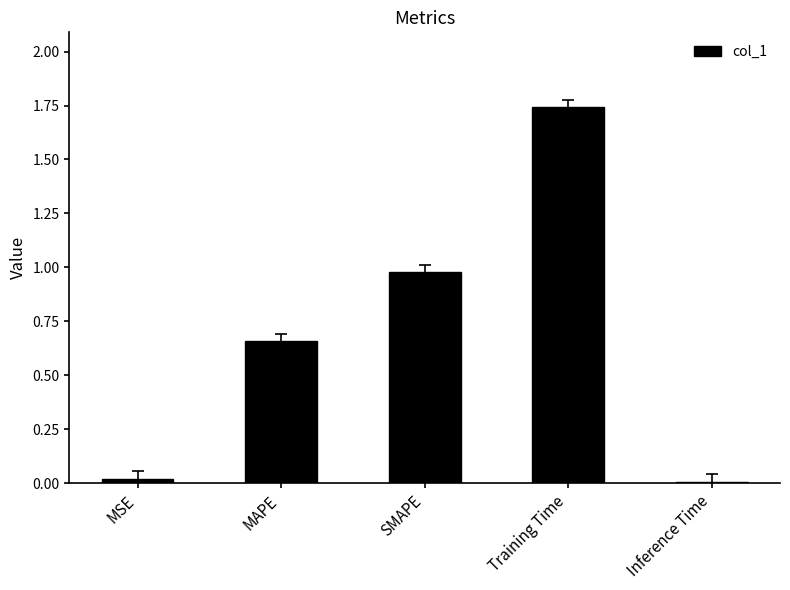

Between Training Time and MAPE, which is larger?

Training Time